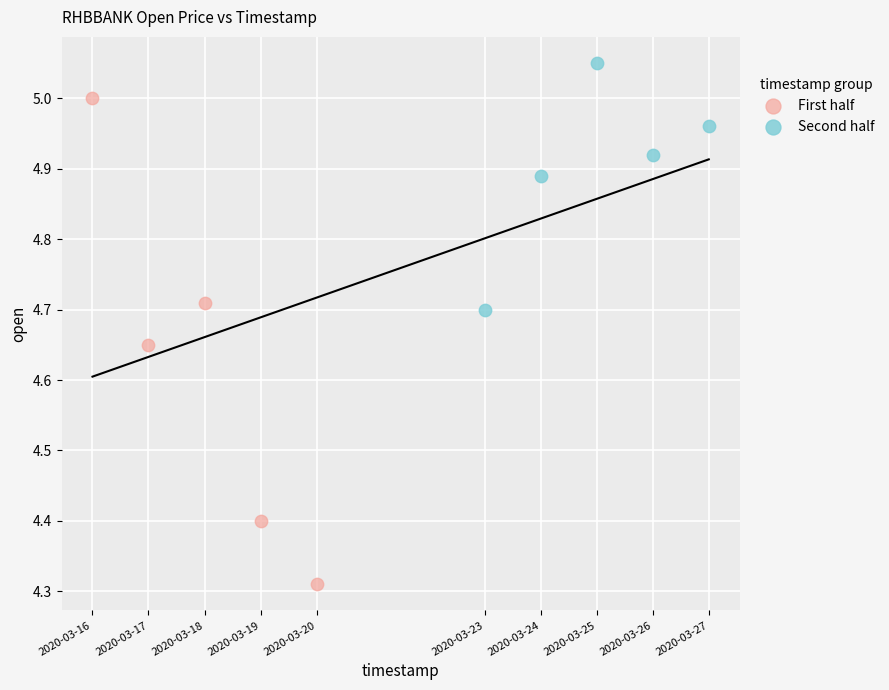

Which series reaches the maximum Y coordinate?

Second half